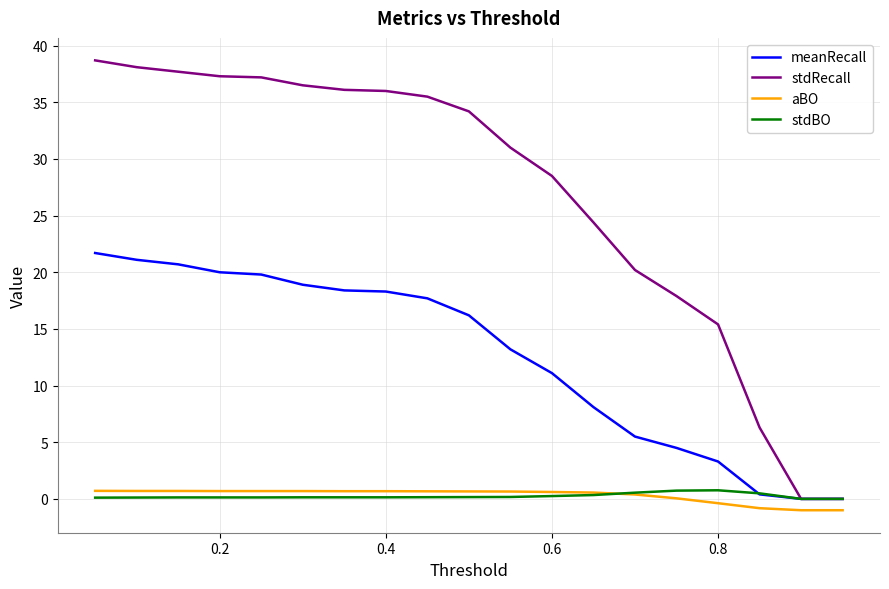

Which series has the largest total across all categories?

stdRecall